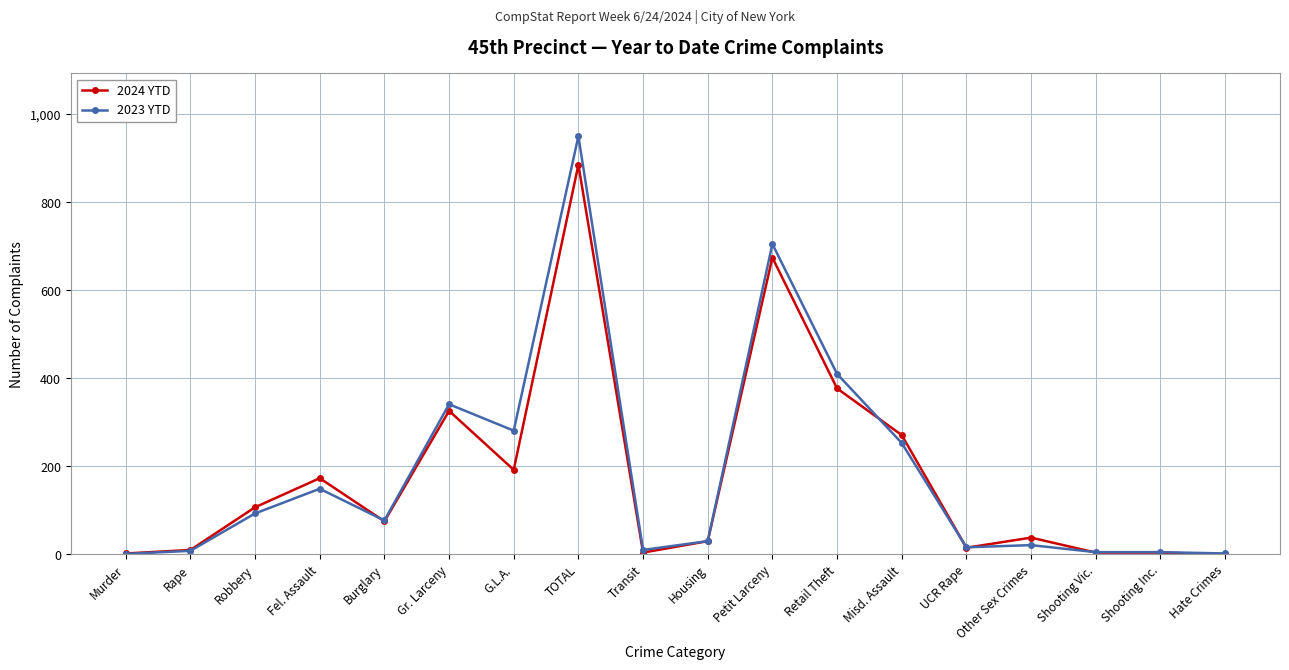

What is the difference between the highest and lowest values at G.L.A.?

89